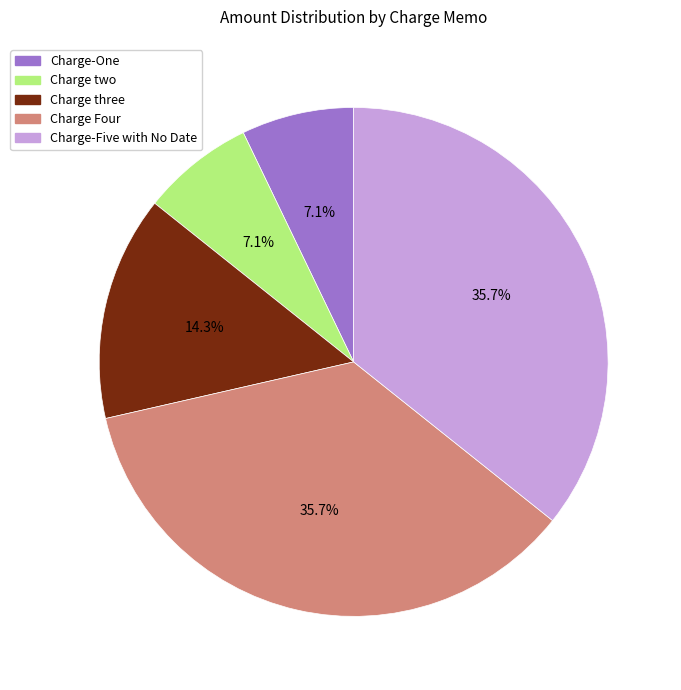

The Charge three slice represents 14% of the pie. True or false?

True